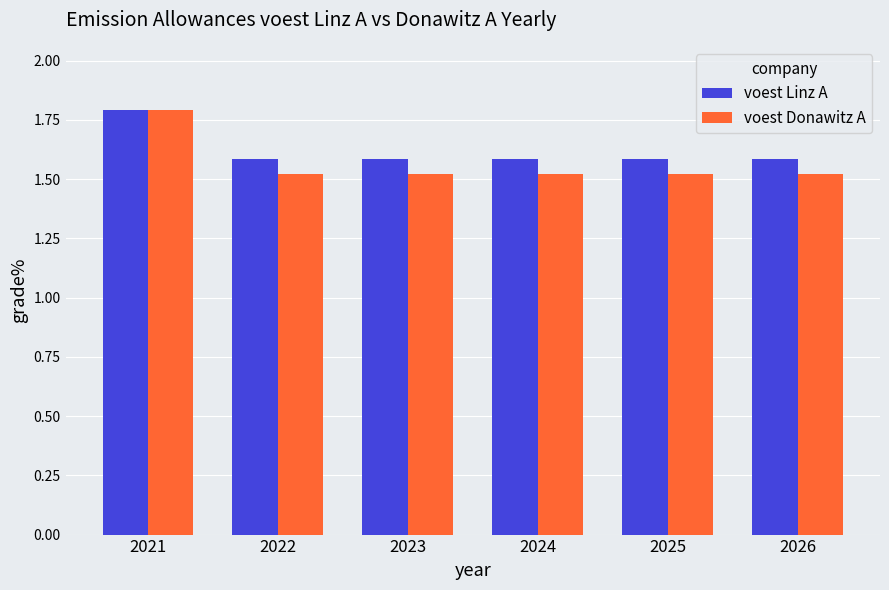

What are all the series names shown in the legend?

voest Linz A, voest Donawitz A